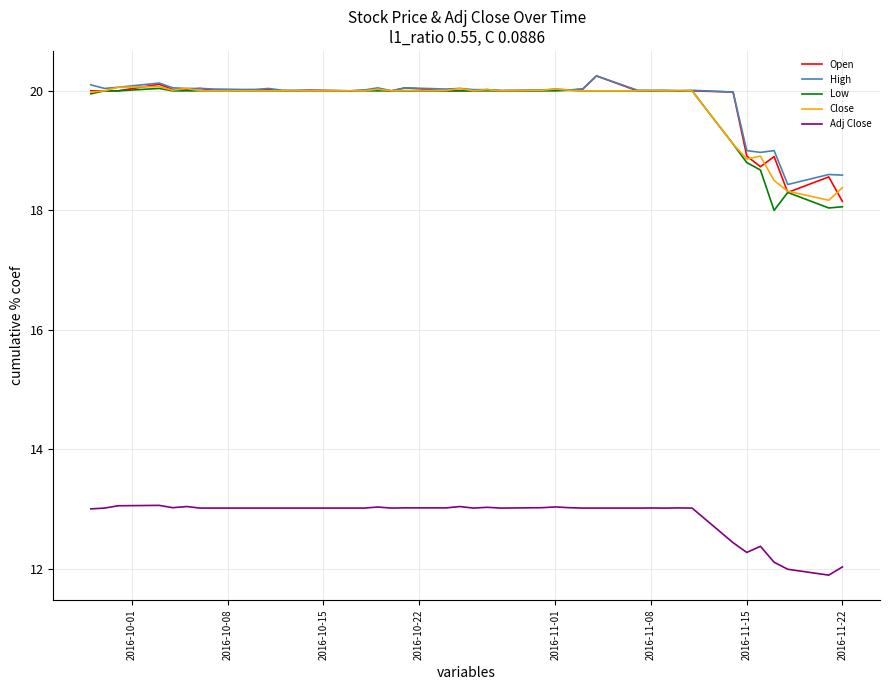

What is the smallest value displayed?

11.9